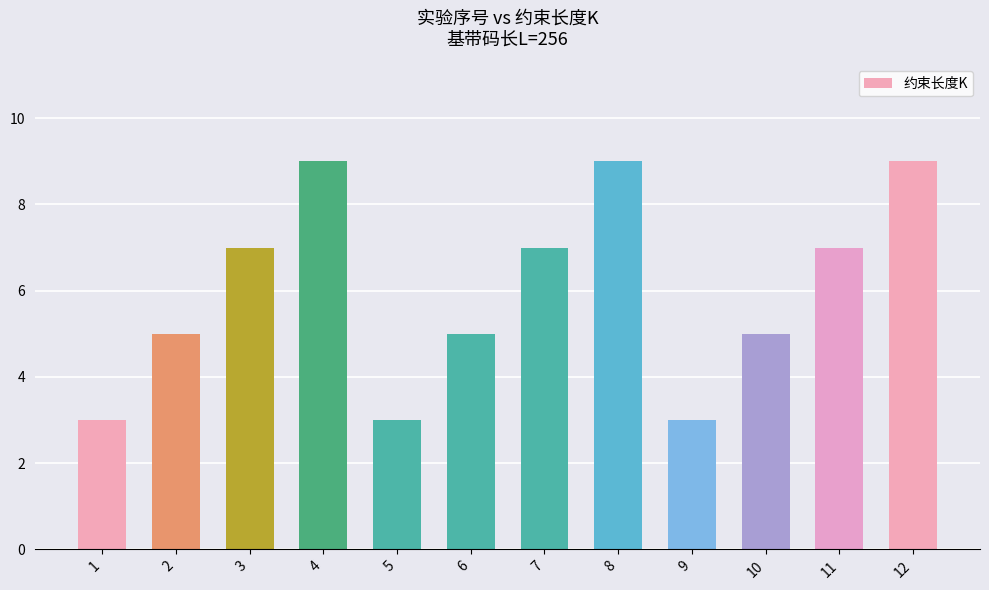

What is the average value?

6